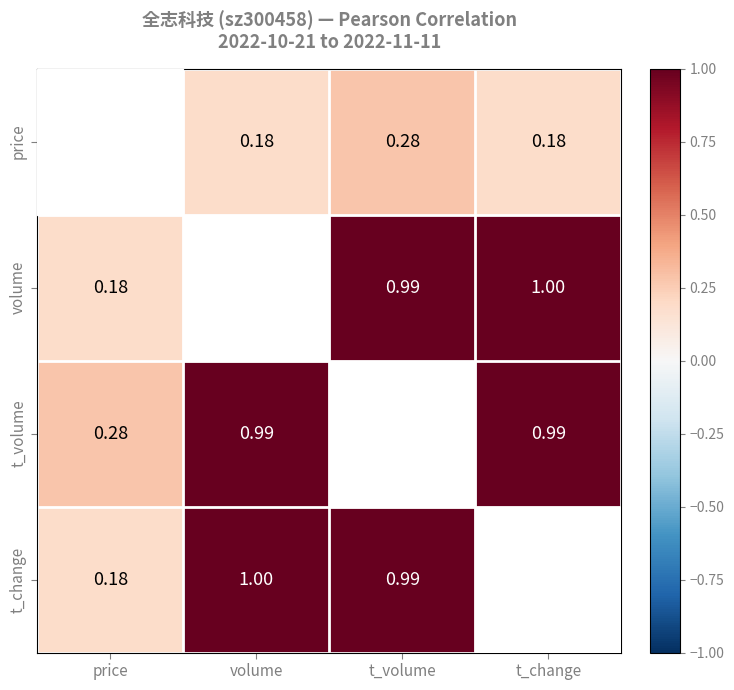

Between volume and t_volume, which is larger?

t_volume